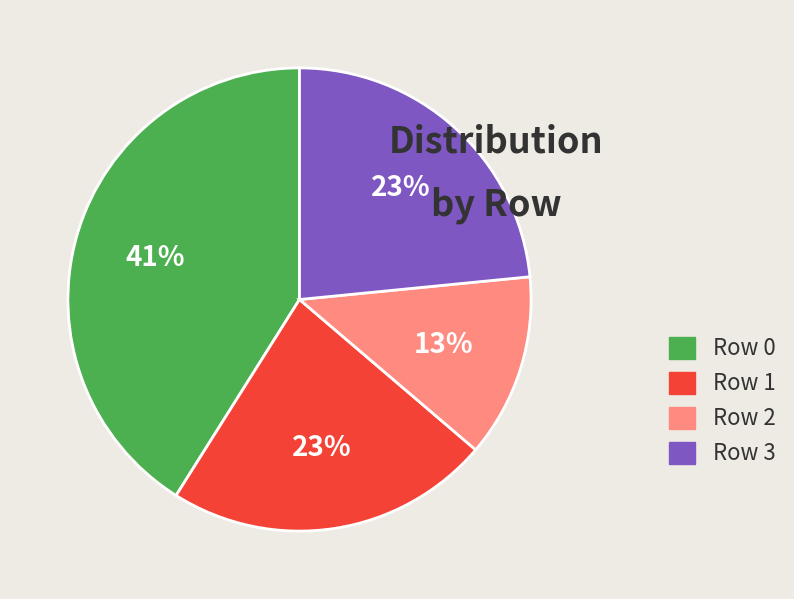

Do Row 1 and Row 0 together represent more than half of the pie?

Yes